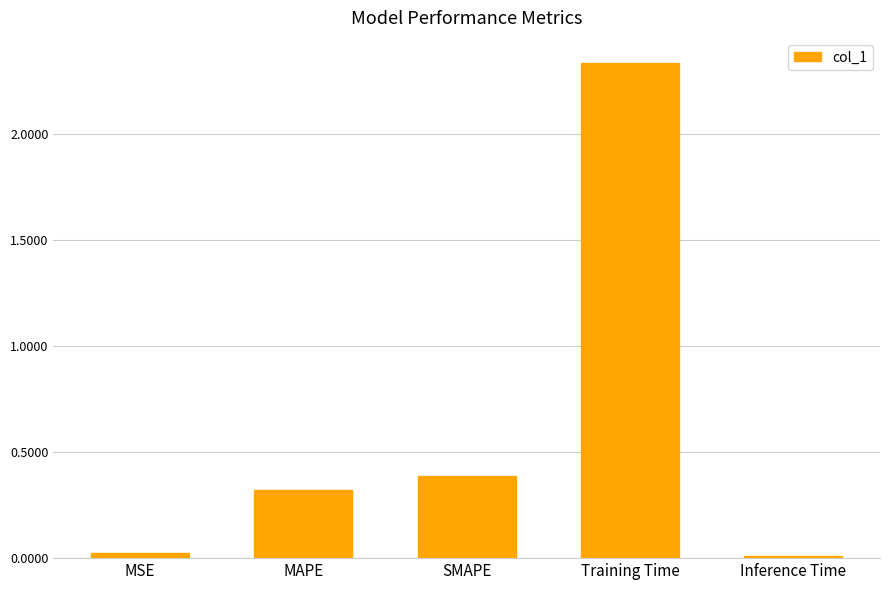

The value at MAPE is 0.3. True or false?

True